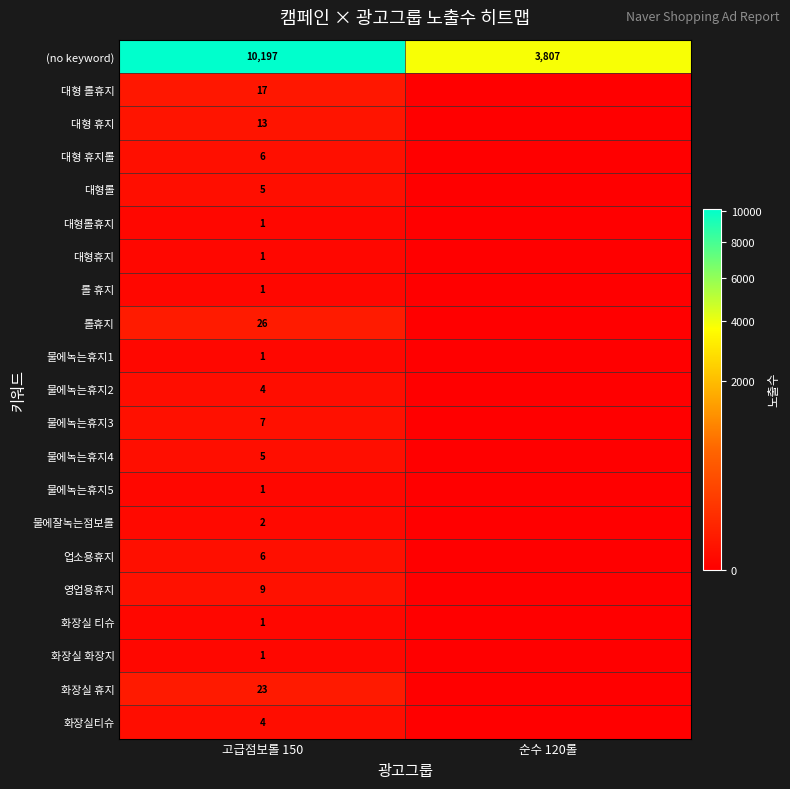

The value of 롤휴지 at 고급점보롤 150 is 26. True or false?

True